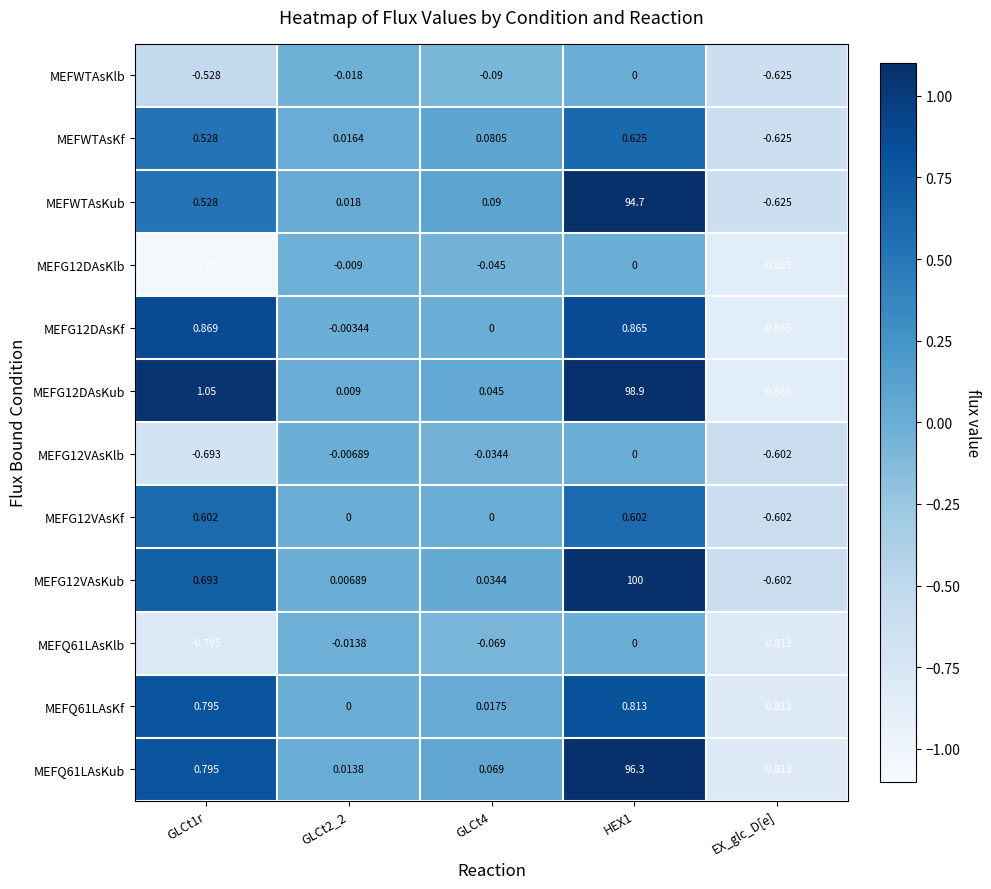

At which label does MEFQ61LAsKf reach its minimum?

EX_glc_D[e]